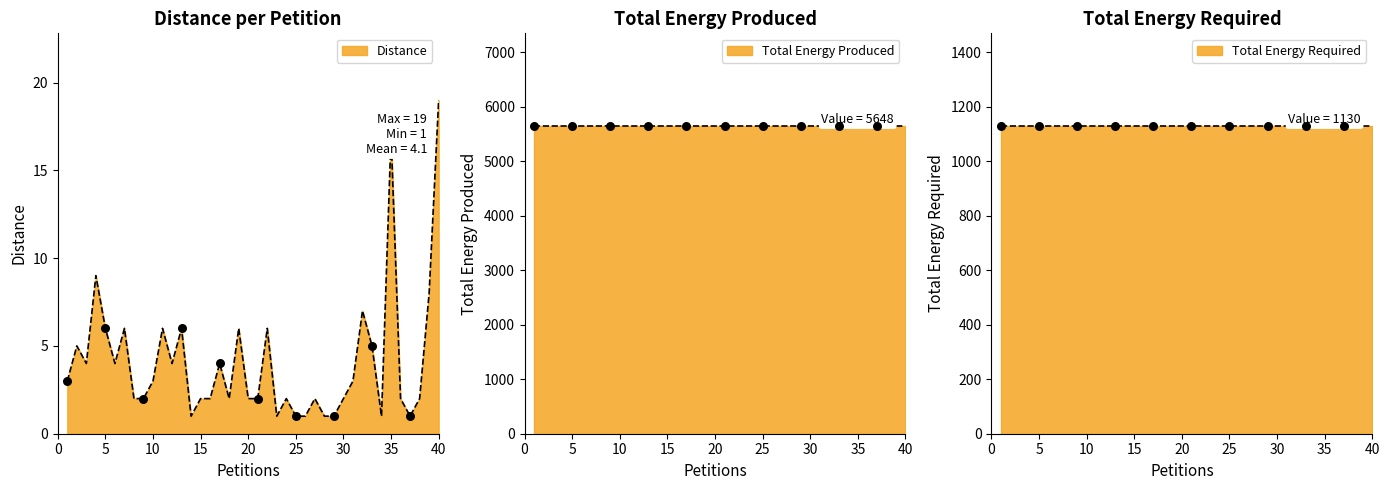

What are all the series names shown in the legend?

Distance, Total Energy Produced, Total Energy Required